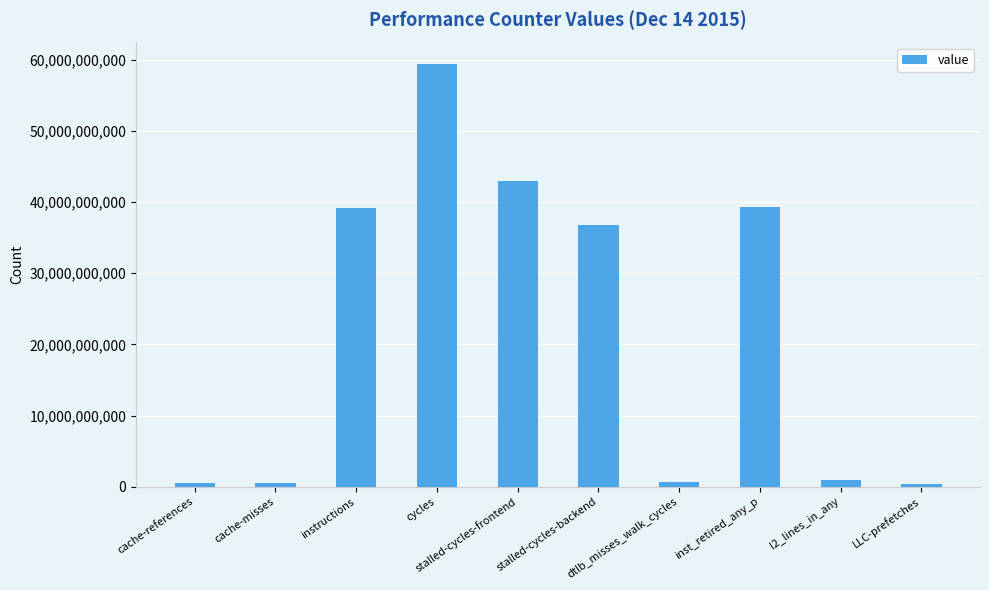

What is the approximate value at stalled-cycles-backend?

36706922976